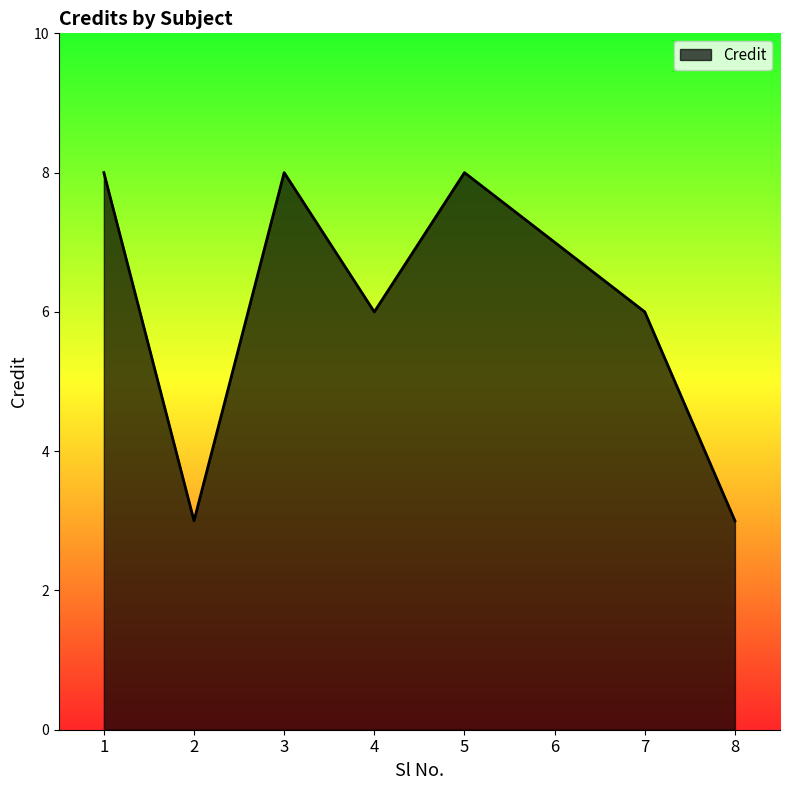

At which category does the data reach its first local peak?

3